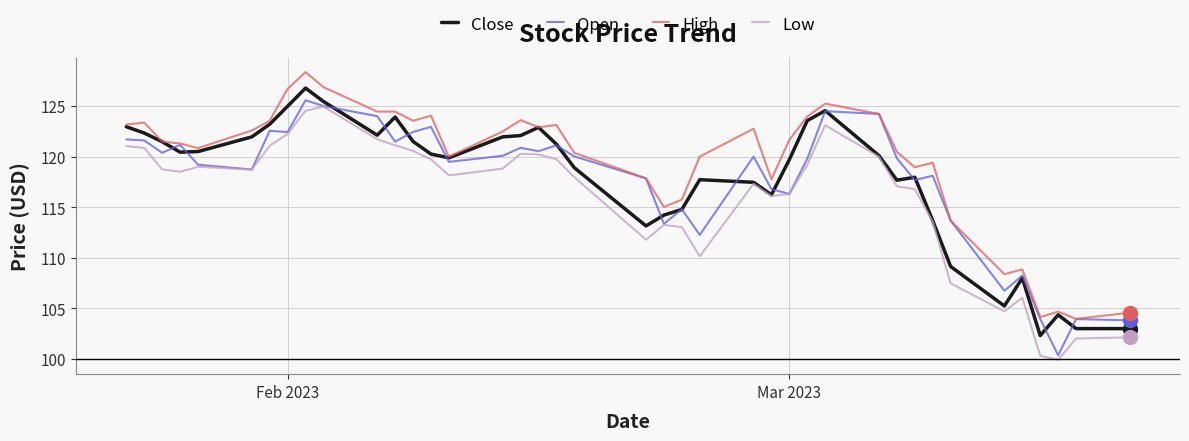

Which series has the largest total across all categories?

High